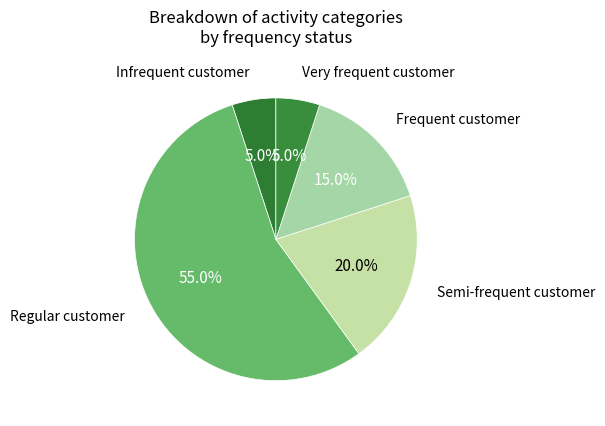

To the nearest percent, what is the average slice percentage?

20%